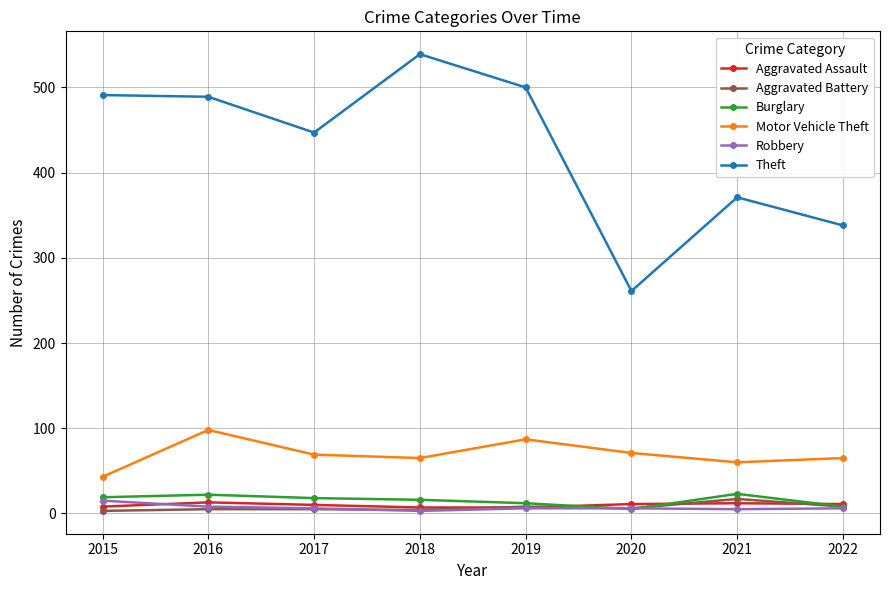

What is the difference between the maximum and minimum values in the Robbery series?

12